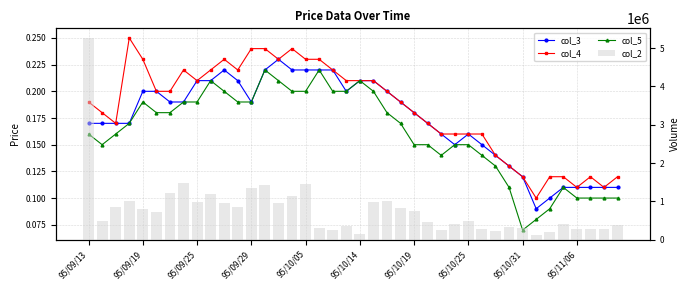

At which label does col_2 first exceed 733130?

95/09/13